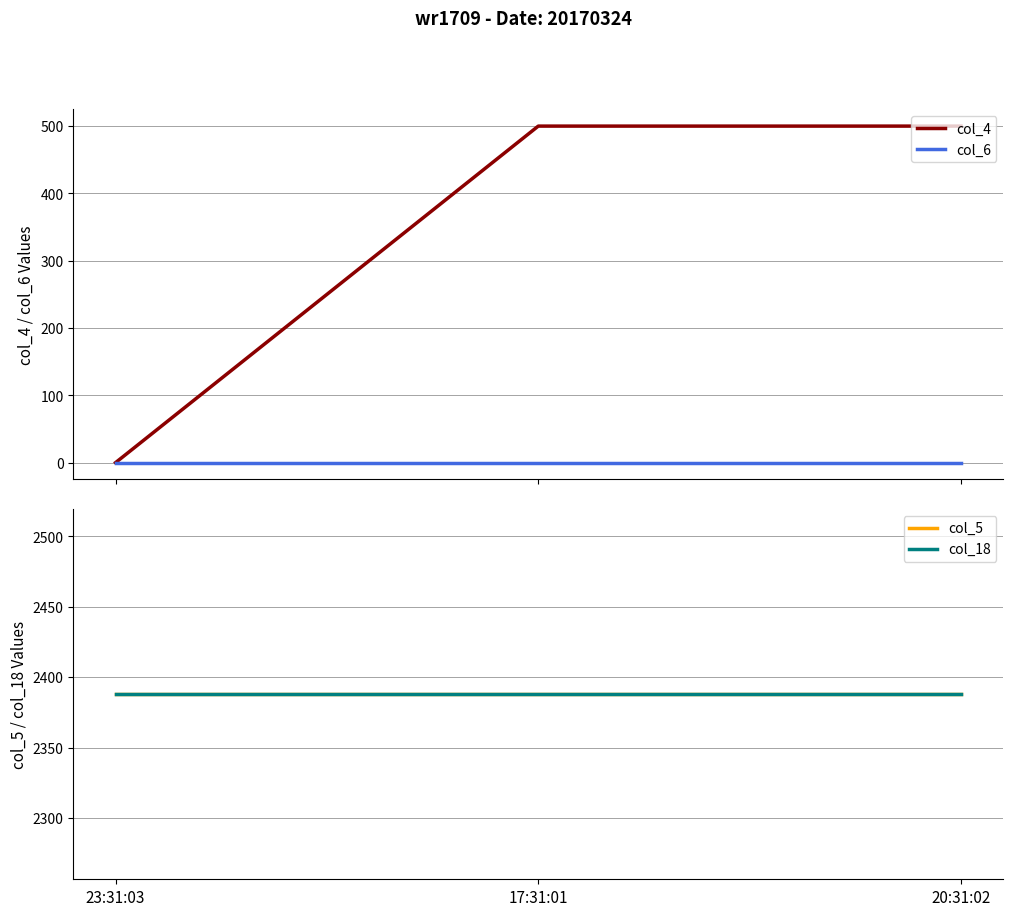

What is the label of the 1st point from the right?

20:31:02